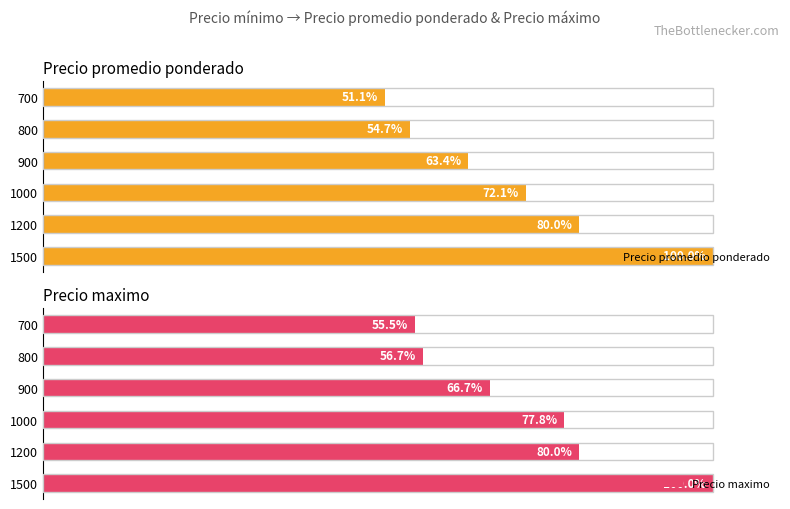

What is the minimum value for Precio promedio ponderado?

51.1